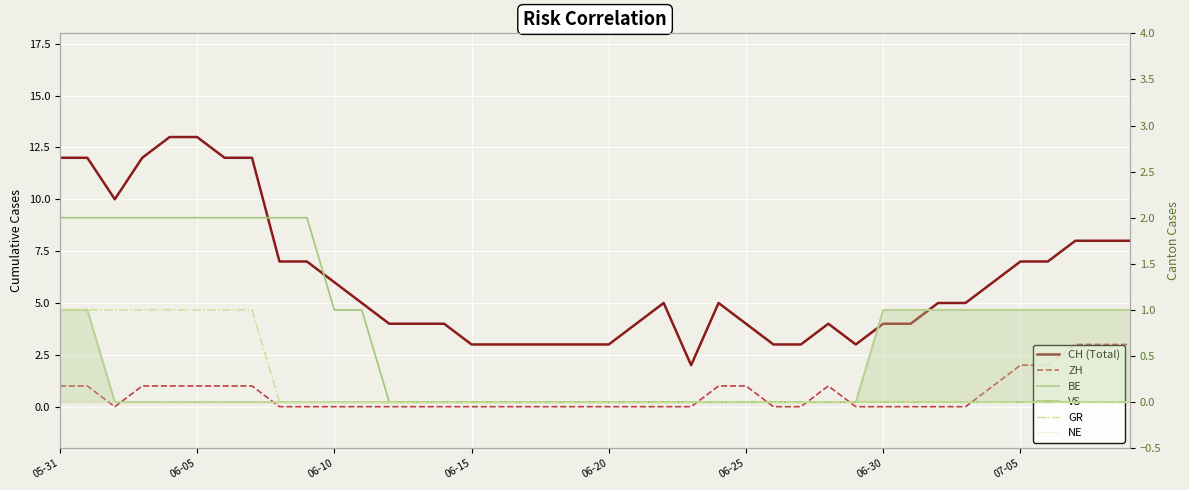

True or false: ZH and NE intersect in this chart.

False